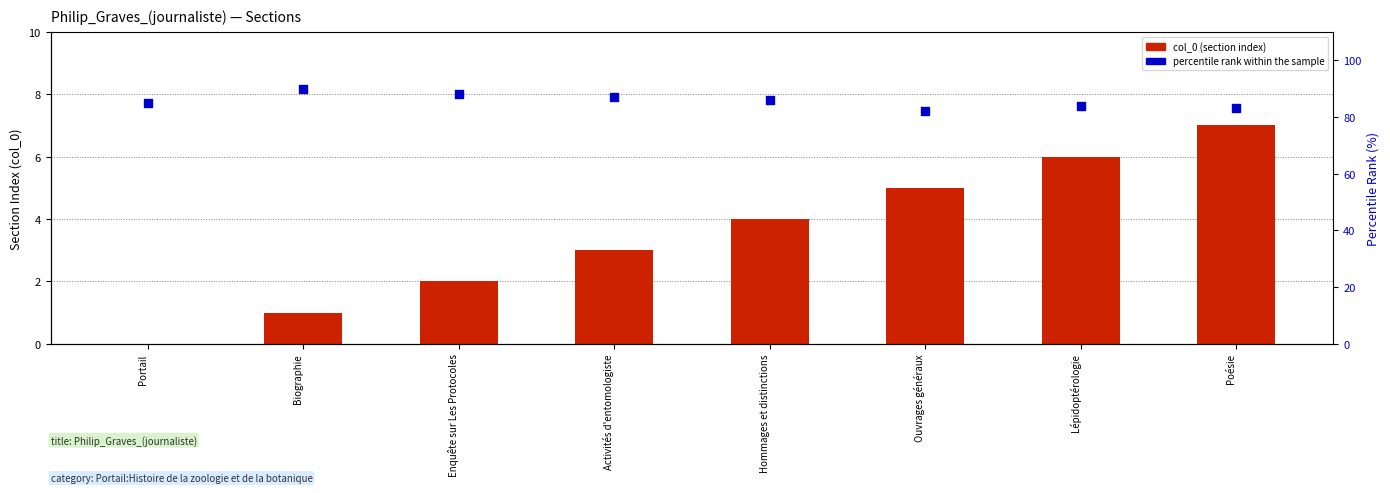

Which series has the largest total across all categories?

percentile rank within the sample